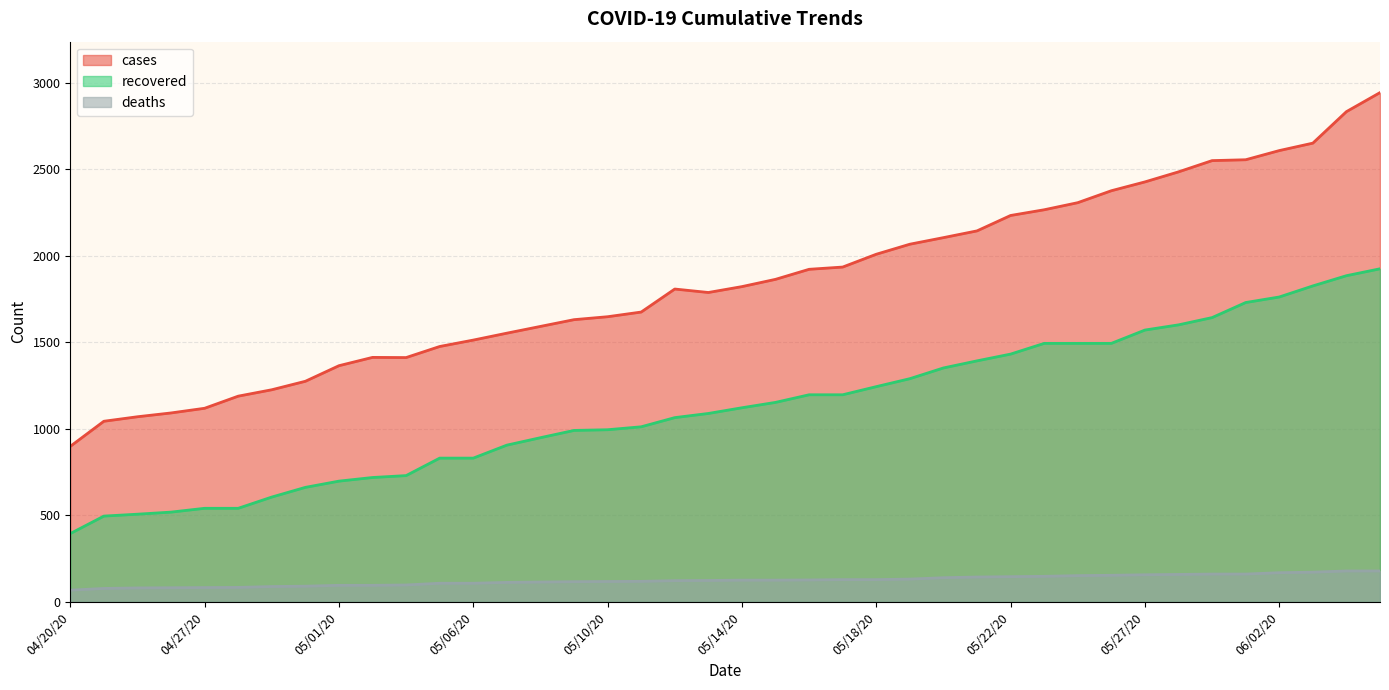

The cases series shows 1111 at 05/16/20. True or false?

False